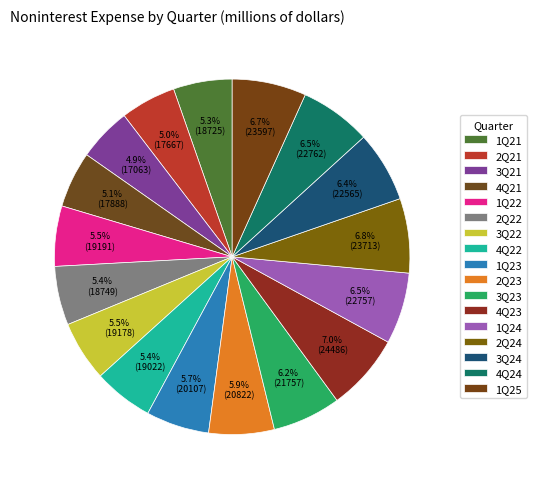

Which slice is the smallest?

3Q21